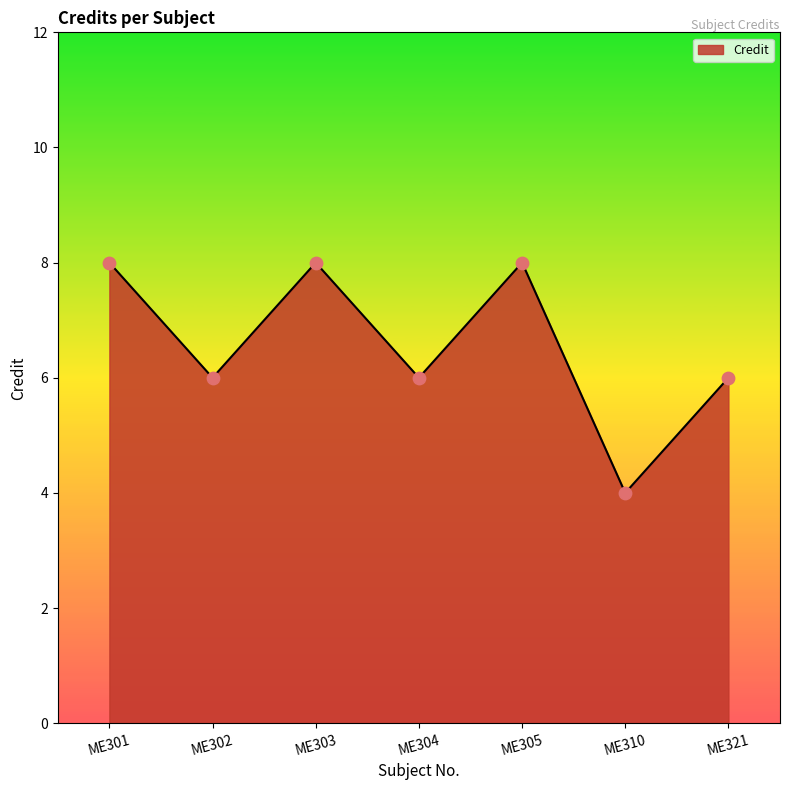

What is the change in value from ME304 to ME305?

+2